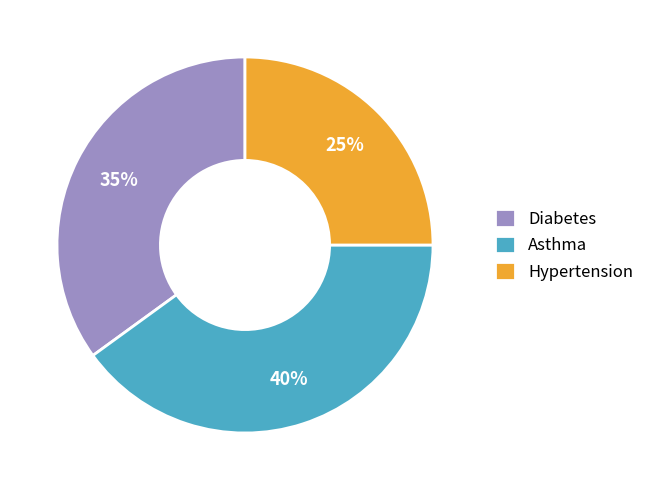

What is the largest slice in the pie chart?

Asthma